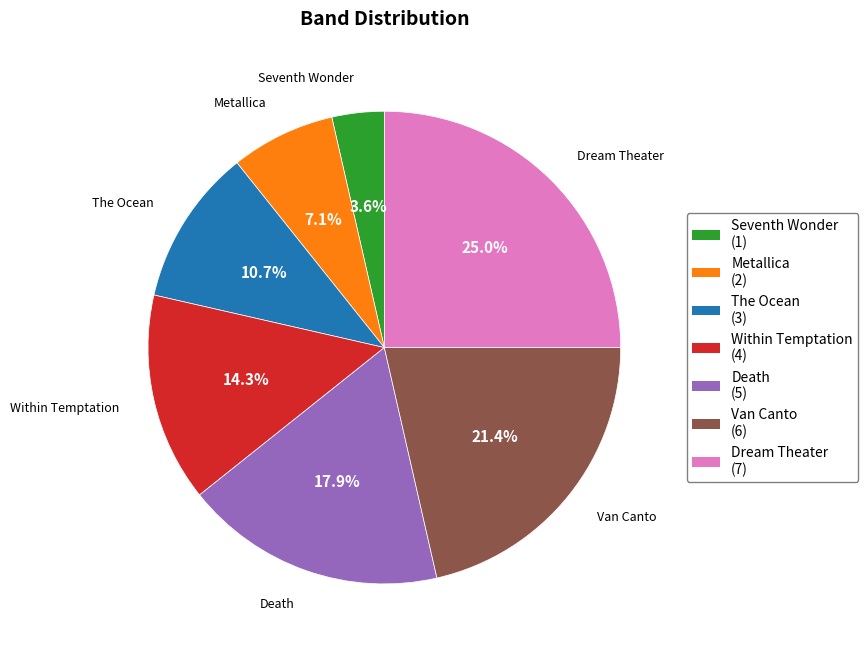

What portion of the pie excludes Metallica?

92.9%